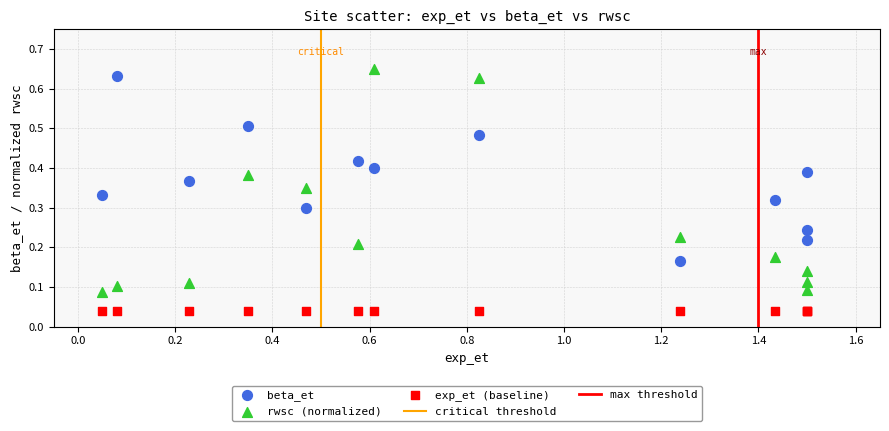

Which series contains the lowest Y value?

exp_et (baseline)